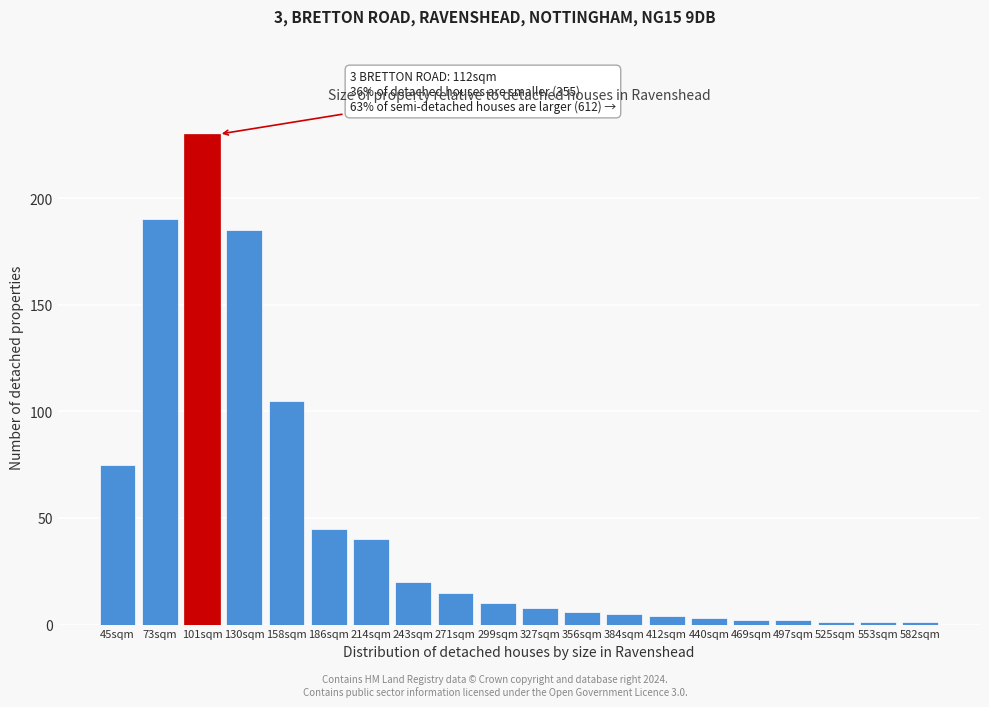

Reading left to right, extract all data points from this chart.

75	190	230	185	105	45	40	20	15	10	8	6	5	4	3	2	2	1	1	1